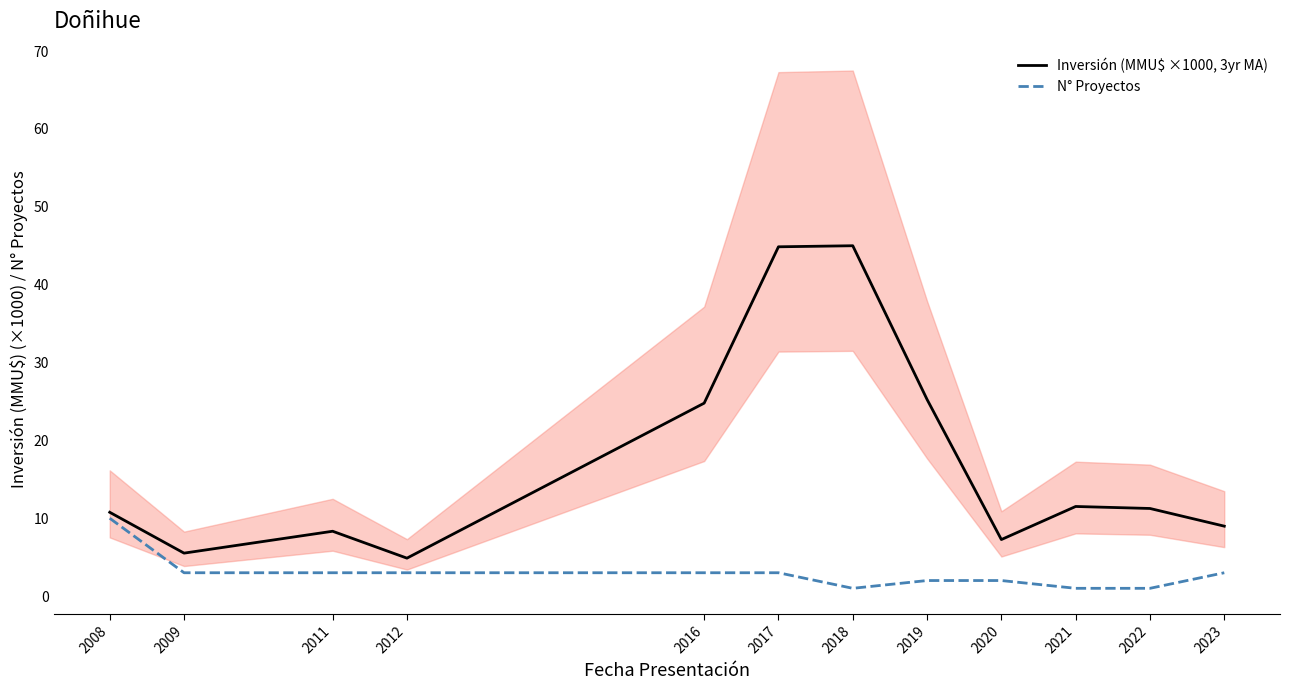

At which category is the sum across all series the highest?

2017